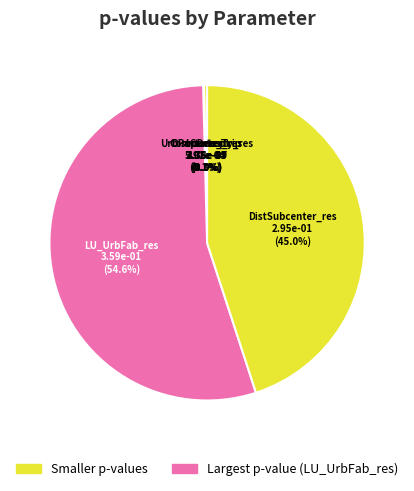

Rank the categories by value from highest to lowest.

LU_UrbFab_res, DistSubcenter_res, UrbPopDensity_res, Commute_Trip, Intercept, DistCenter_res